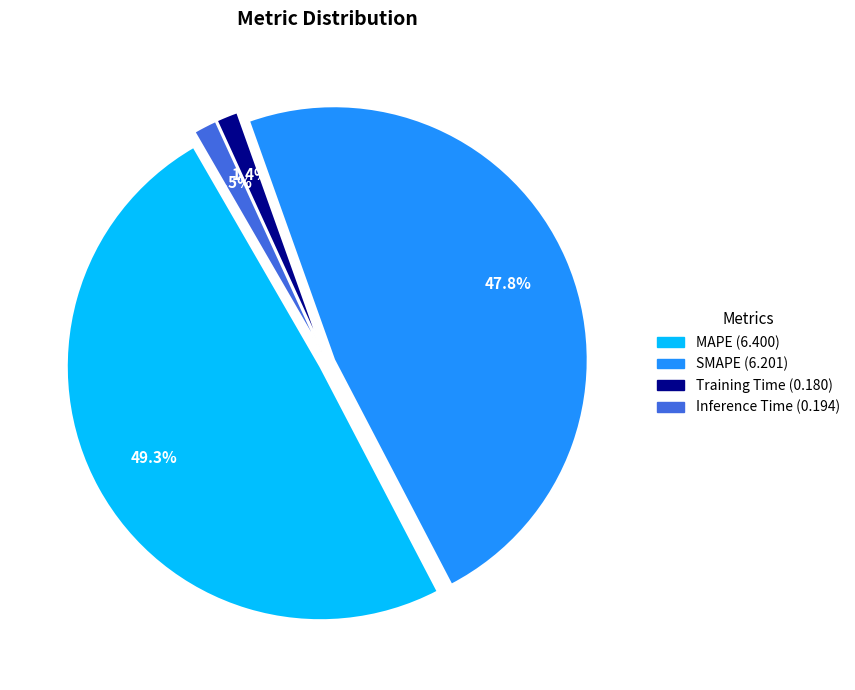

What is the total percentage of MAPE and Inference Time?

50.8%